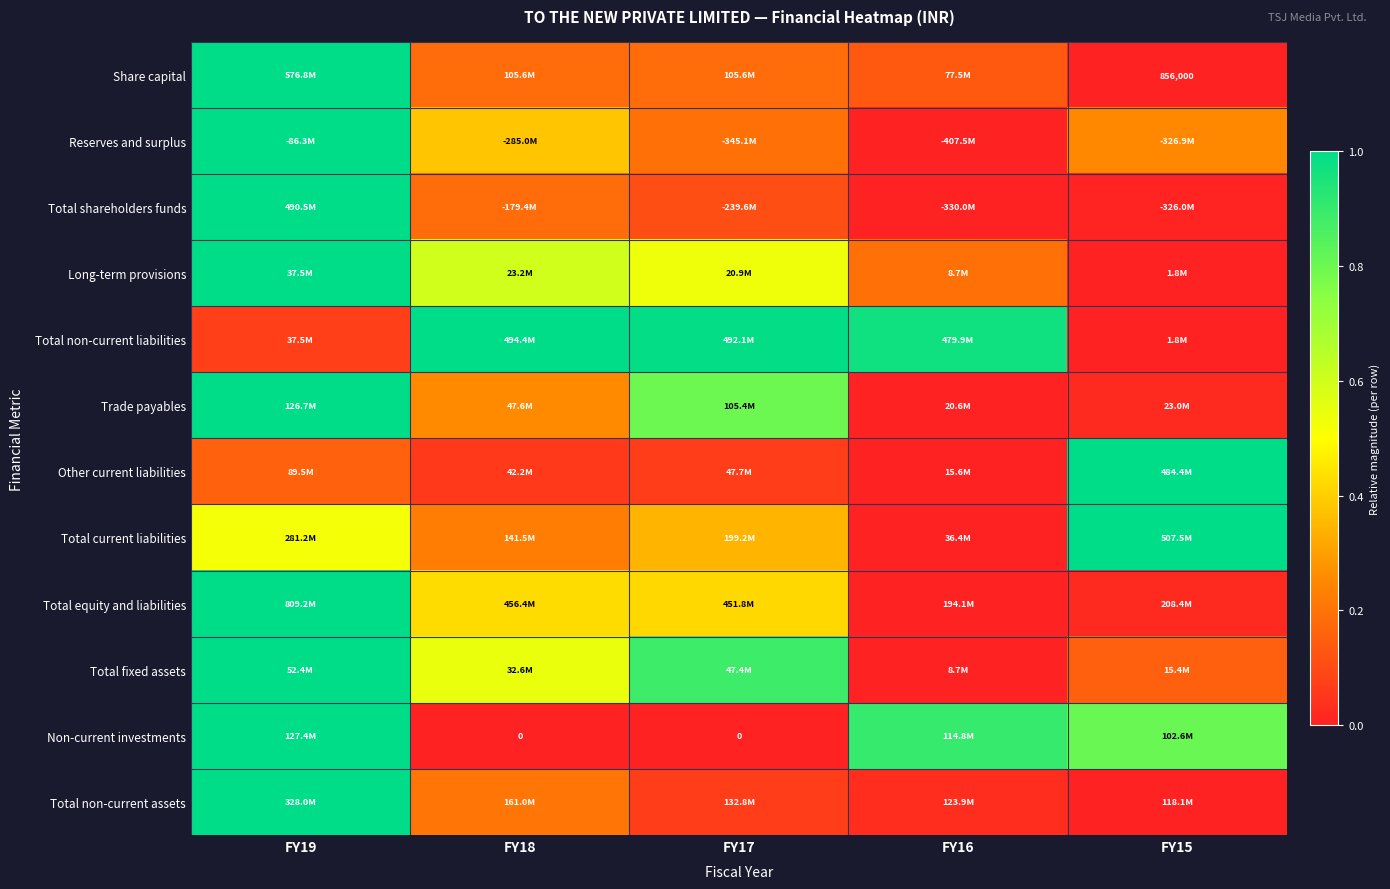

Between FY19 and FY15, which is larger?

FY19